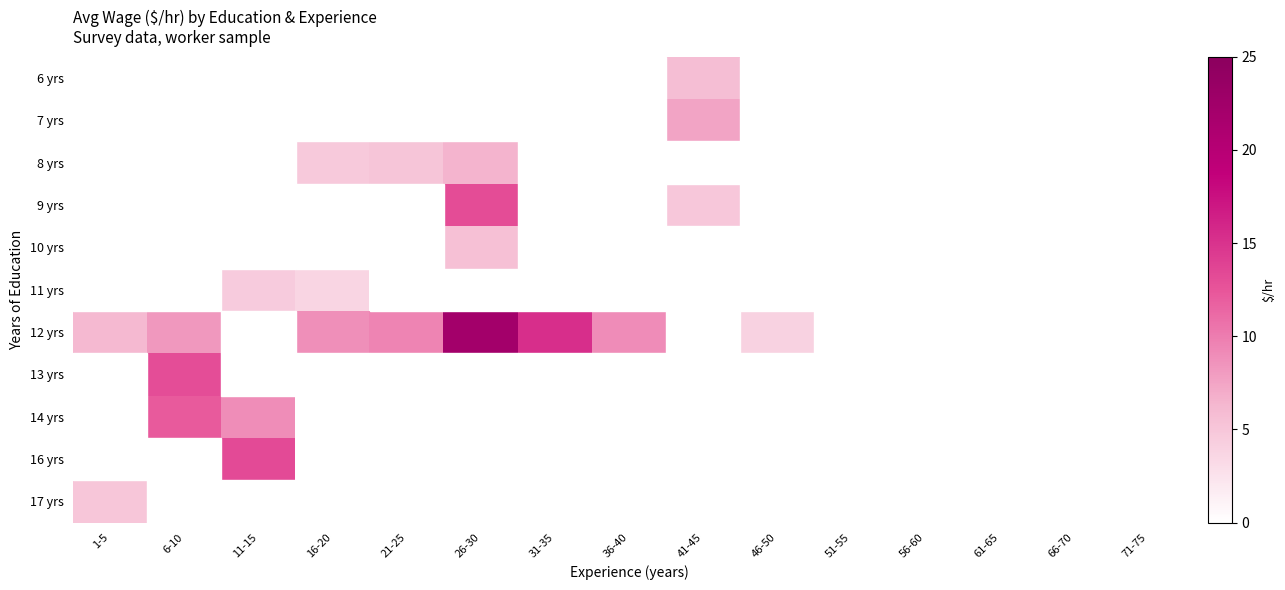

What is the lowest value of the 12 yrs series?

4.0